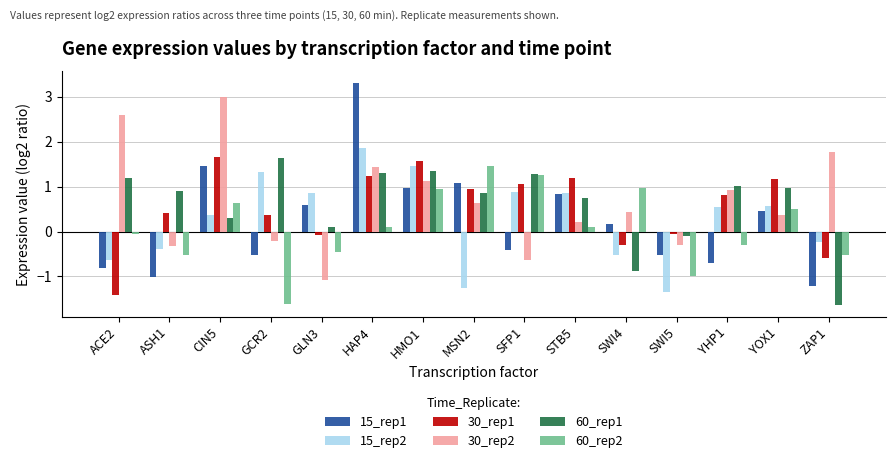

The value of 15_rep1 at STB5 is 0.2. True or false?

False